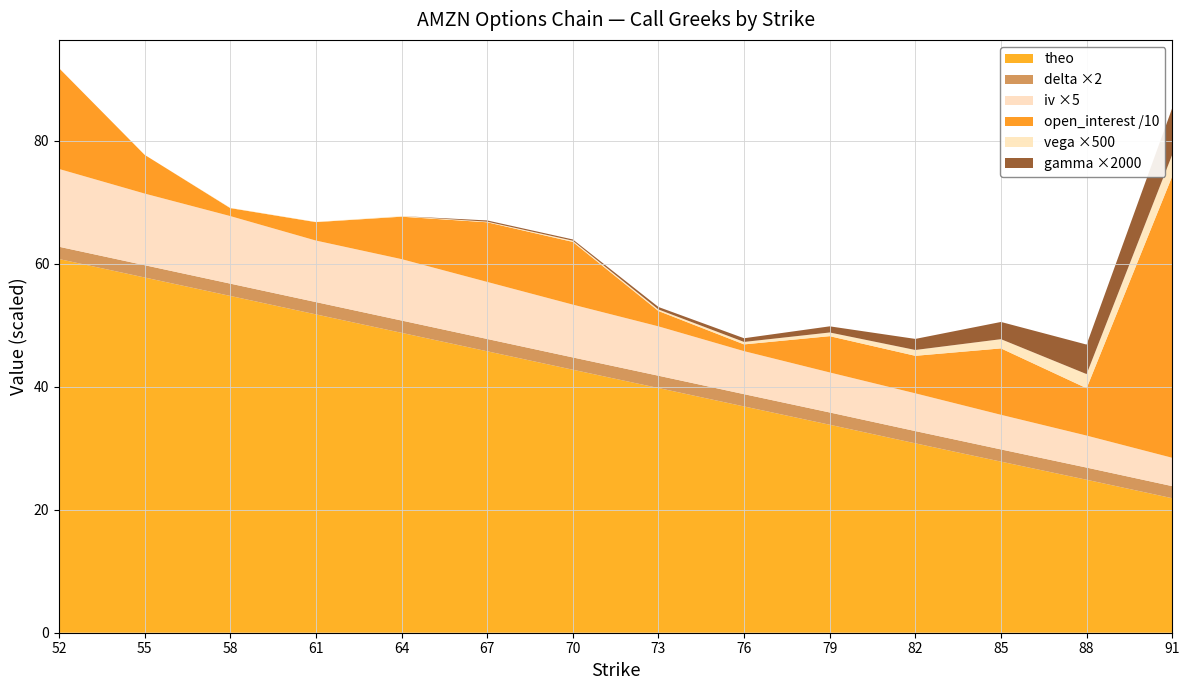

Reading left to right, extract all data points from this chart.

iv: 52=2.5	55=2.3	58=2.2	61=2.0	64=2.0	67=1.9	70=1.7	73=1.6	76=1.4	79=1.3	82=1.2	85=1.1	88=1.0	91=0.9
delta: 52=1.0	55=1.0	58=1.0	61=1.0	64=1.0	67=1.0	70=1.0	73=1.0	76=1.0	79=1.0	82=1.0	85=1.0	88=1.0	91=1.0
vega: 52=0.0	55=0.0	58=0.0	61=0.0	64=0.0	67=0.0	70=0.0	73=0.0	76=0.0	79=0.0	82=0.0	85=0.0	88=0.0	91=0.0
gamma: 52=0.0	55=0.0	58=0.0	61=0.0	64=0.0	67=0.0	70=0.0	73=0.0	76=0.0	79=0.0	82=0.0	85=0.0	88=0.0	91=0.0
open_interest_scaled: 52=164.0	55=63.0	58=13.0	61=30.0	64=69.0	67=97.0	70=102.0	73=25.0	76=11.0	79=59.0	82=61.0	85=108.0	88=77.0	91=458.0
theo: 52=60.8	55=57.8	58=54.8	61=51.8	64=48.8	67=45.8	70=42.8	73=39.8	76=36.8	79=33.8	82=30.8	85=27.8	88=24.9	91=21.9